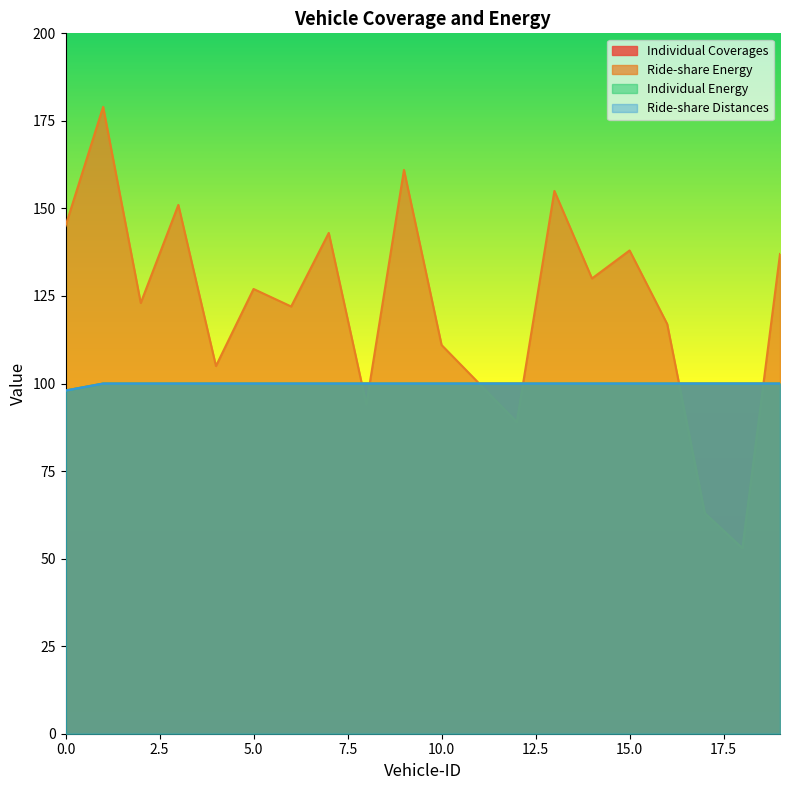

Where do Individual Coverages and Ride-share Energy first cross each other?

7 and 8